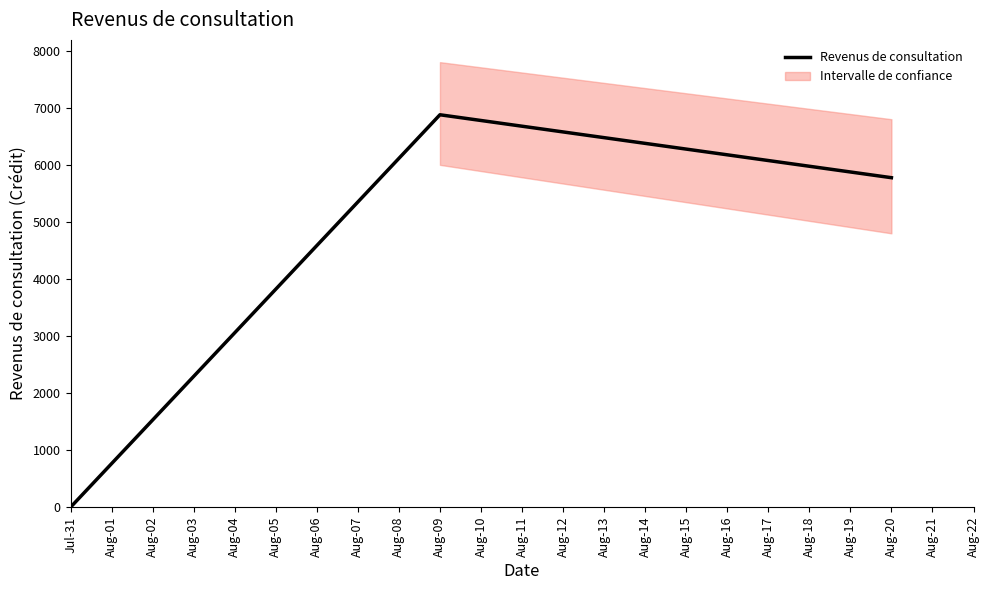

Reading left to right, list all the values displayed in this chart.

0.0	6877.8	5775.0